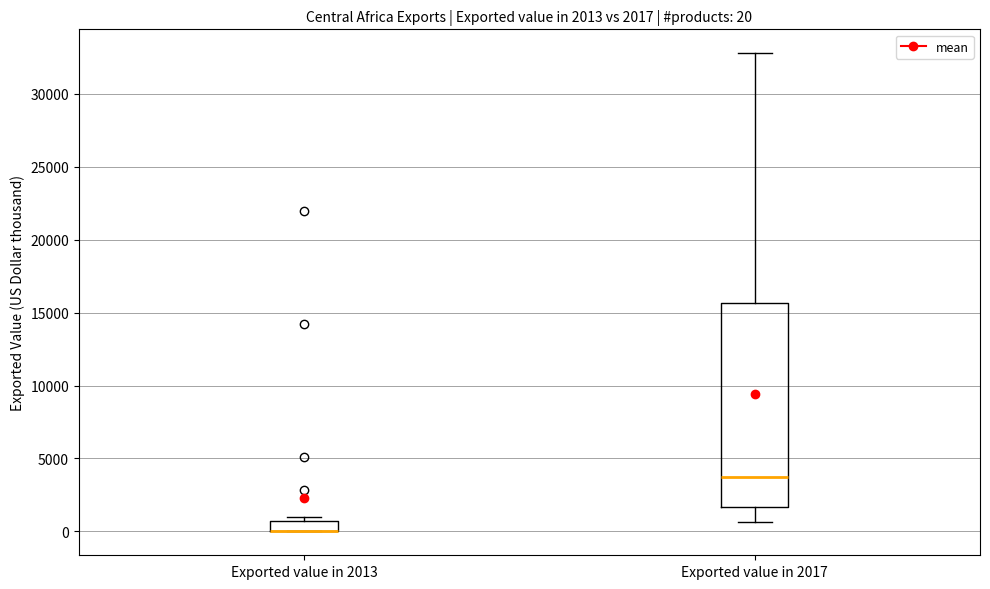

Comparing the boxes themselves (not the whiskers), which one is the tallest?

Exported value in 2017